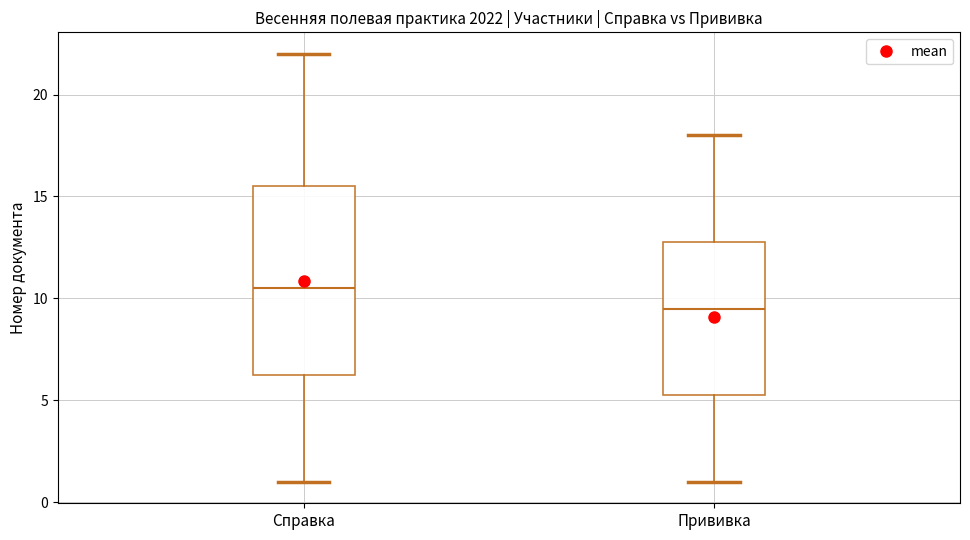

Where is the upper edge of the box for Прививка on the y-axis? The values are not printed on the chart, so give them approximately, as read against the axis.

13.0